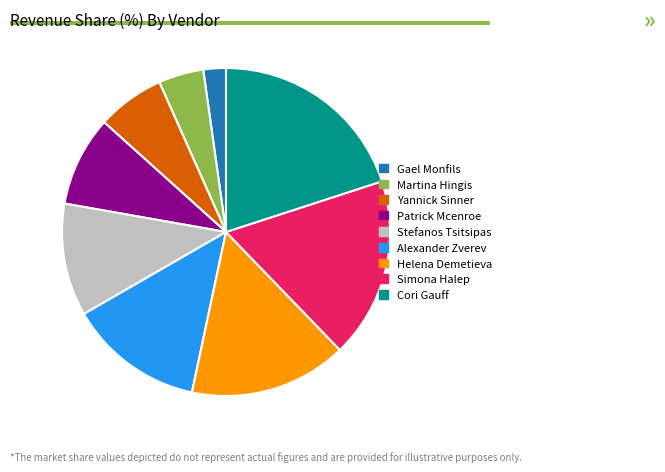

The Gael Monfils slice represents 2% of the pie. True or false?

True